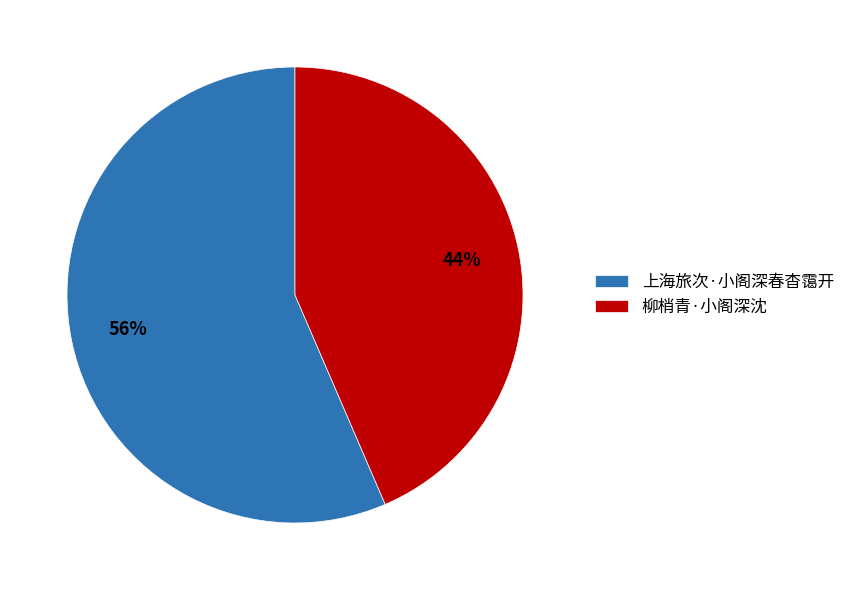

Which has a higher value, 上海旅次·小阁深春杳霭开 or 柳梢青·小阁深沈?

上海旅次·小阁深春杳霭开